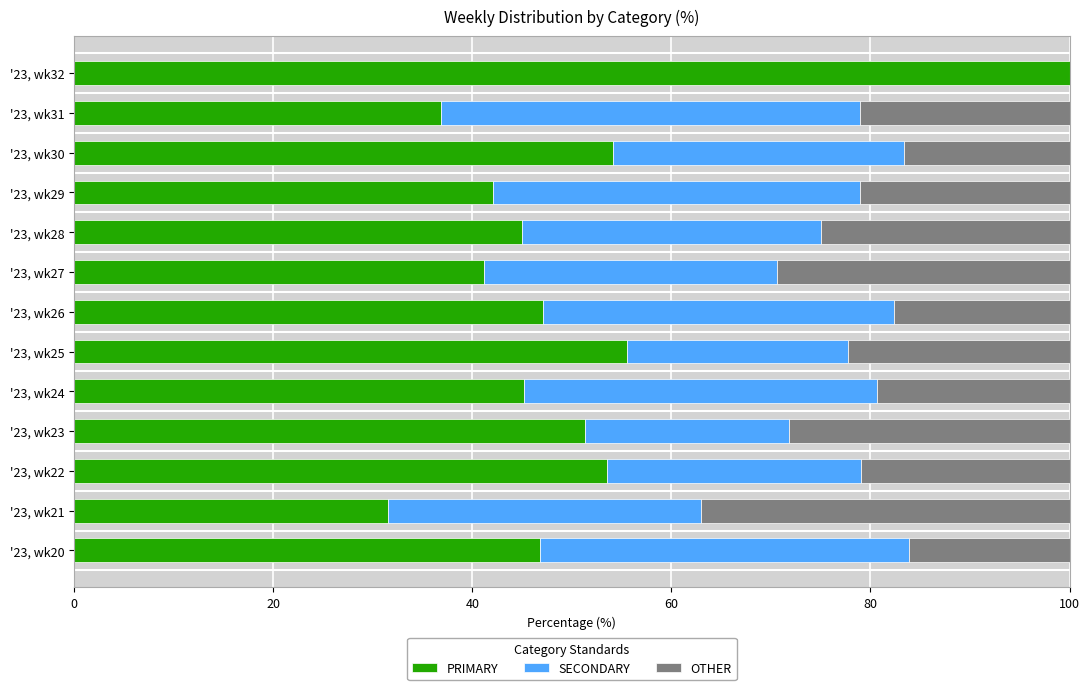

What is the highest value of the PRIMARY series?

100.0